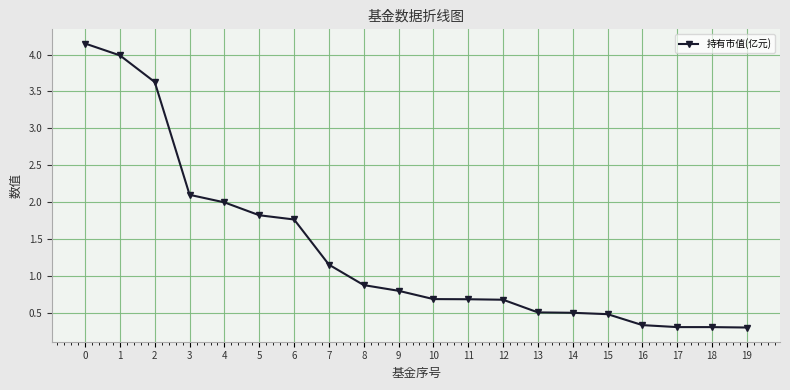

What is the difference between the maximum and minimum values?

3.9